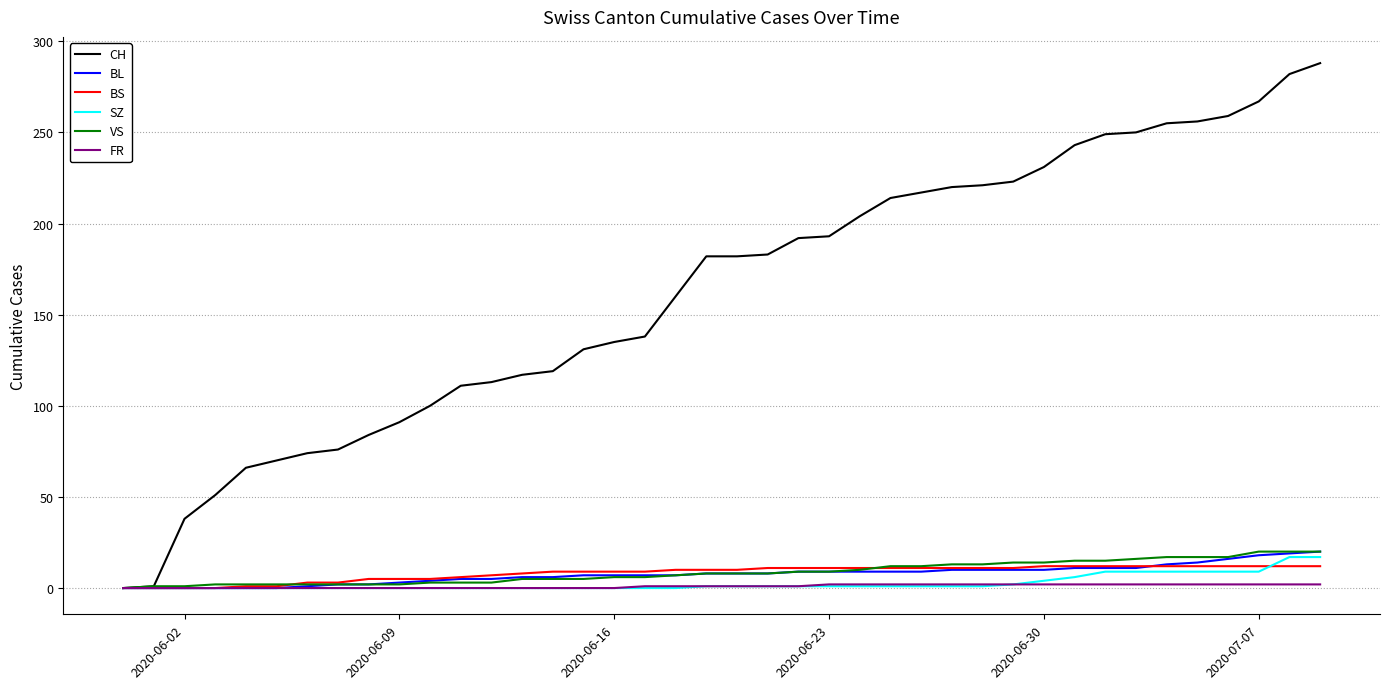

Count the number of data series in this chart.

6